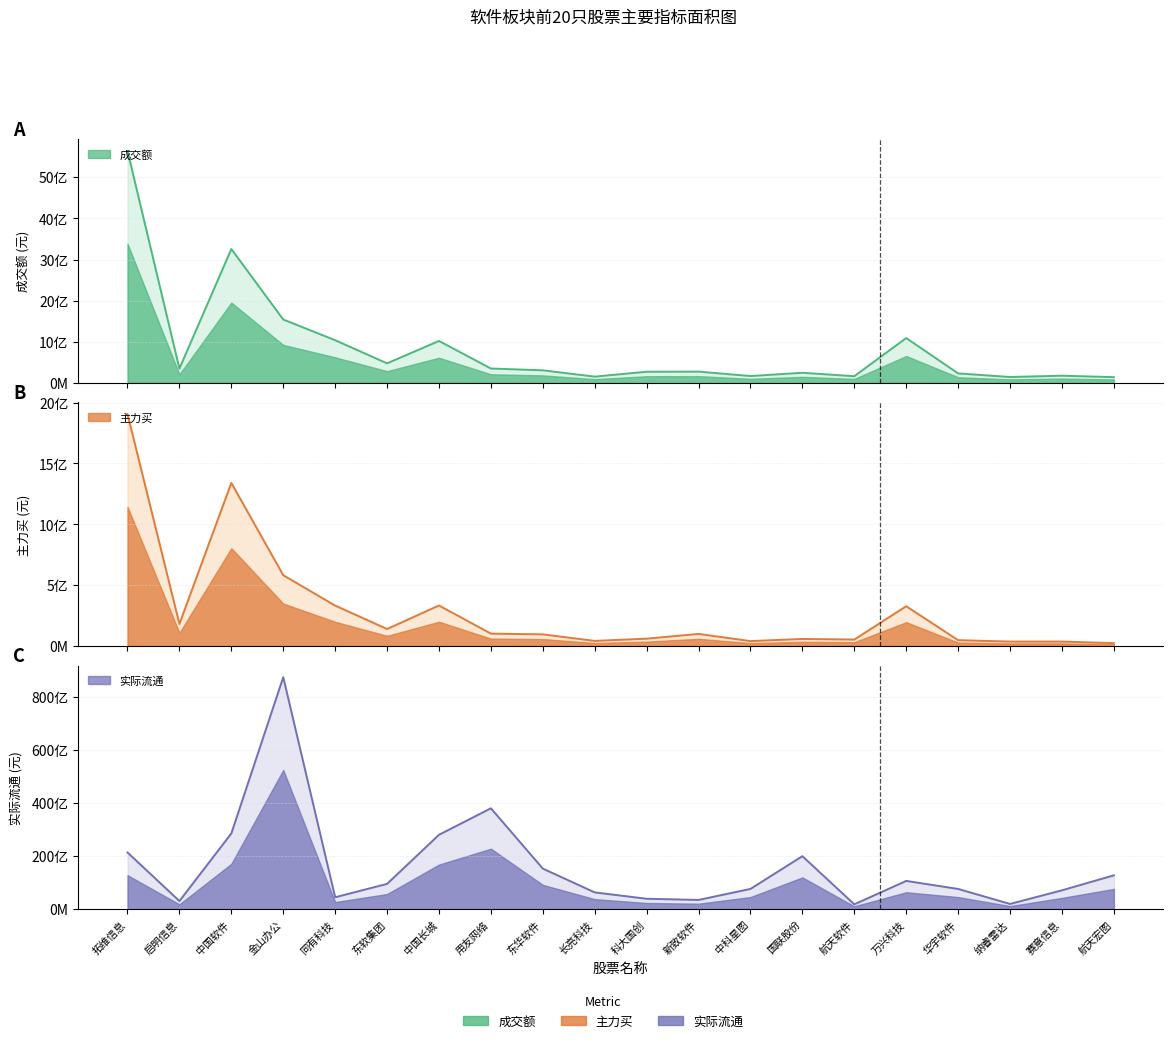

Between 新致软件 and 纳睿雷达, which series saw the biggest shift?

实际流通